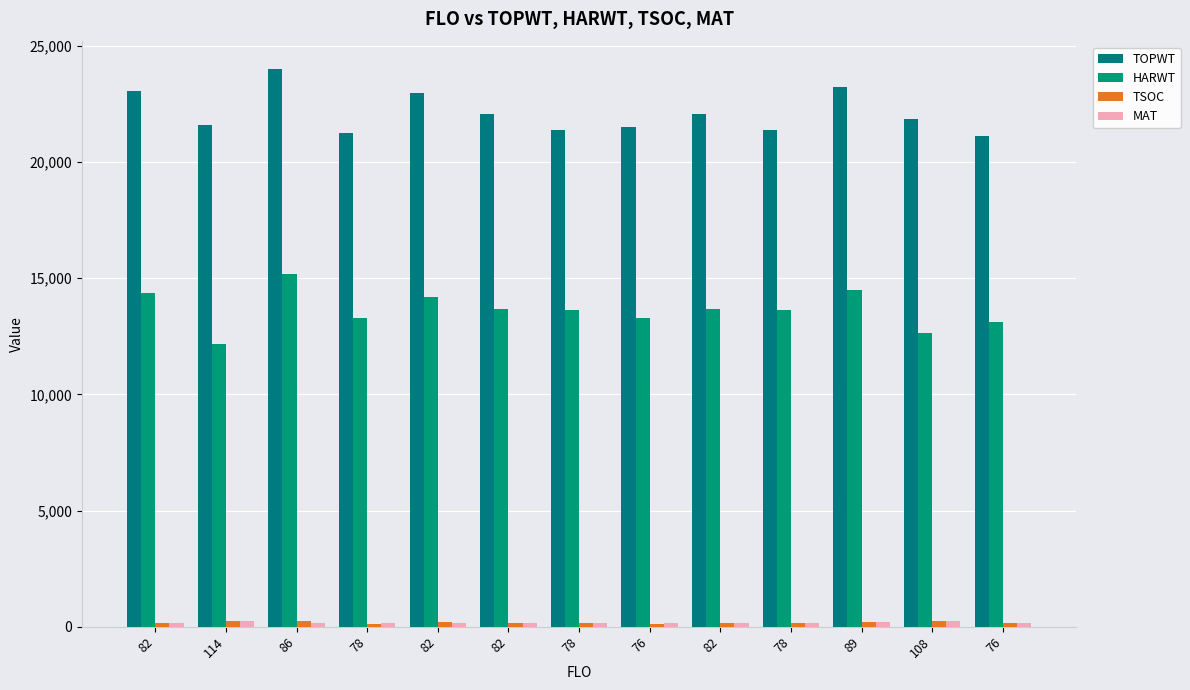

What is the value of the TSOC bar at the 13th from the left?

128